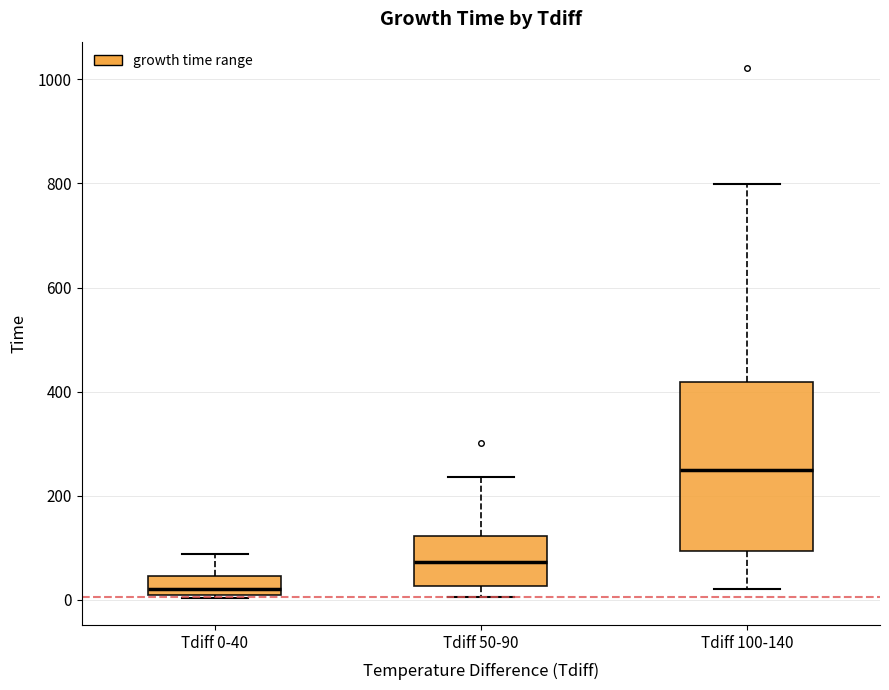

Where does the upper whisker of the box for Tdiff 0-40 end on the y-axis? The values are not printed on the chart, so give them approximately, as read against the axis.

80